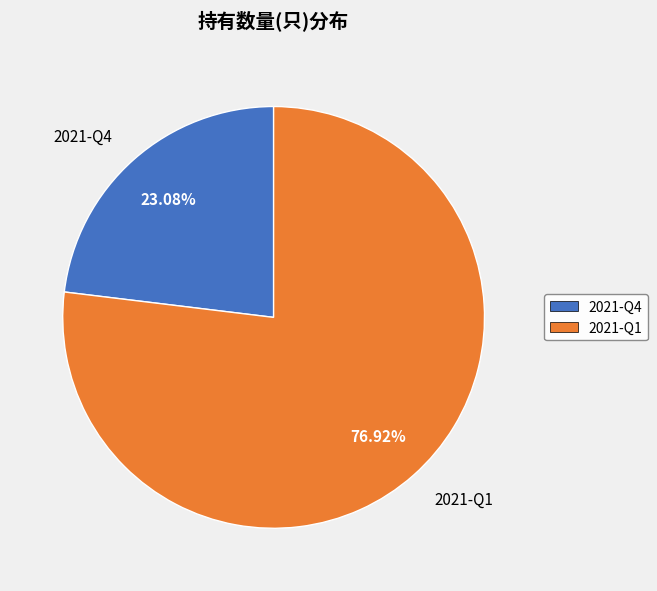

Is it true that 2021-Q1 is 72% of the pie?

False